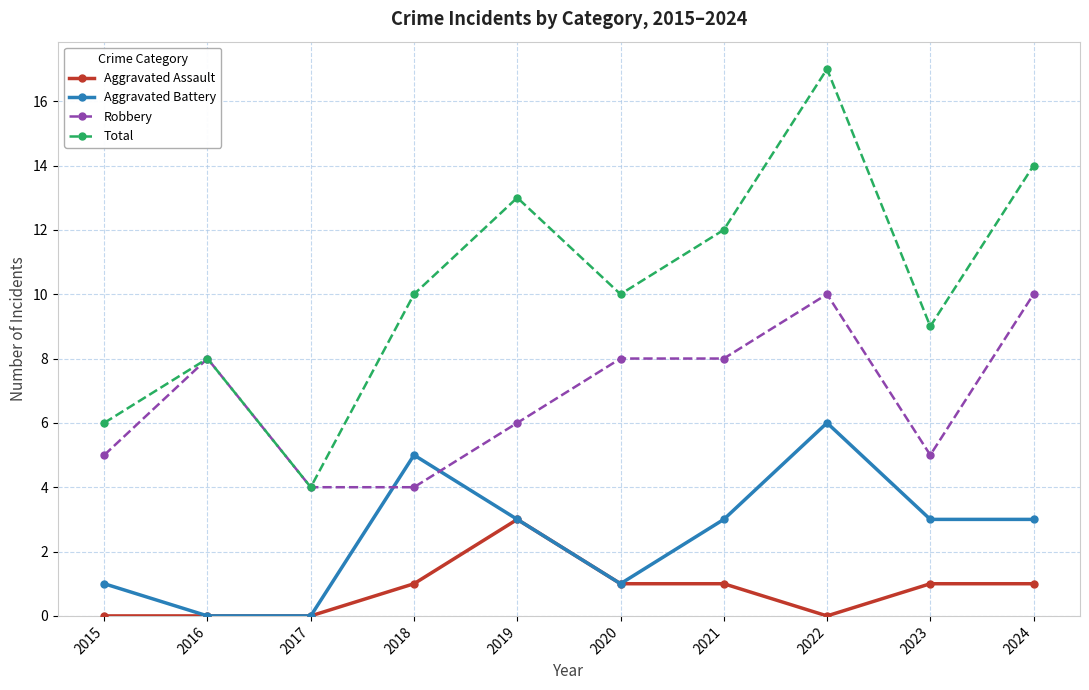

What is the sum of all Aggravated Assault values?

8